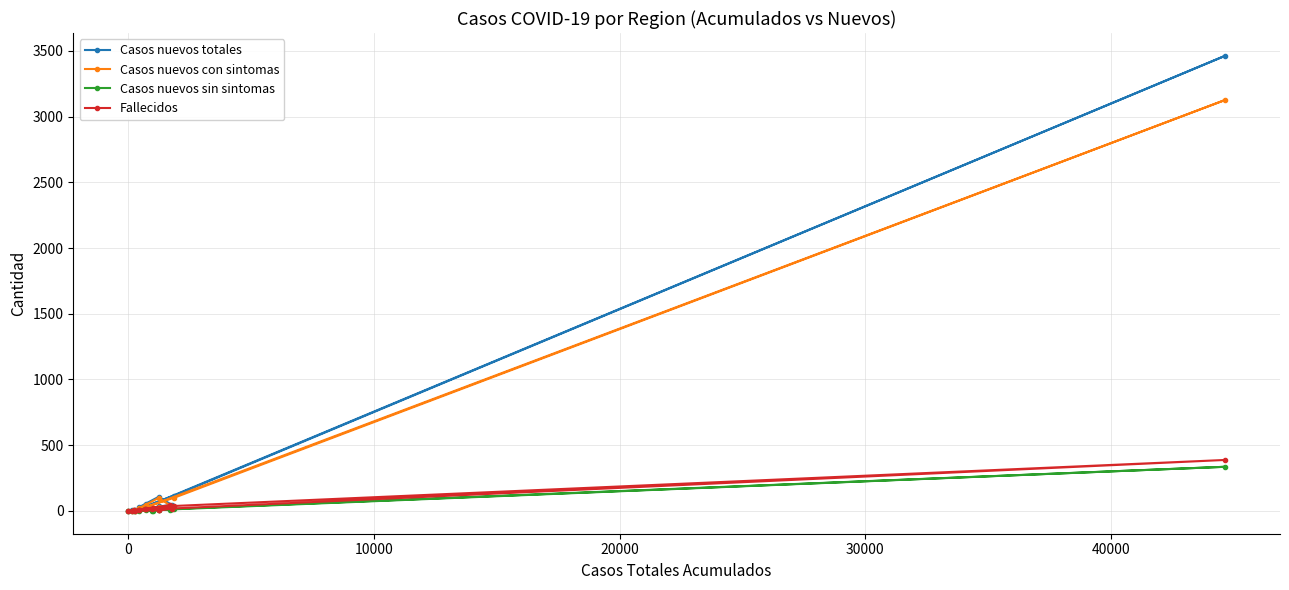

How many times do Fallecidos and Casos nuevos sin sintomas cross each other?

3